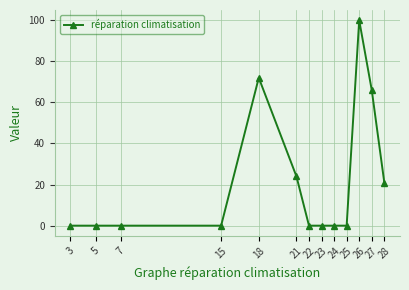

Is it true that the value at 18 is 32?

False